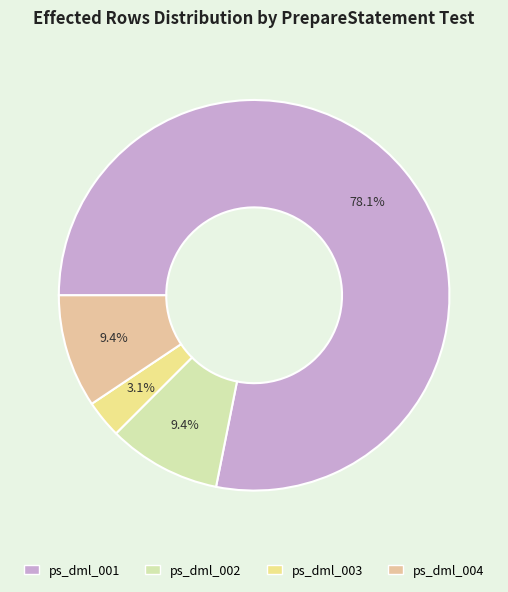

Which has a higher value, ps_dml_003 or ps_dml_002?

ps_dml_002